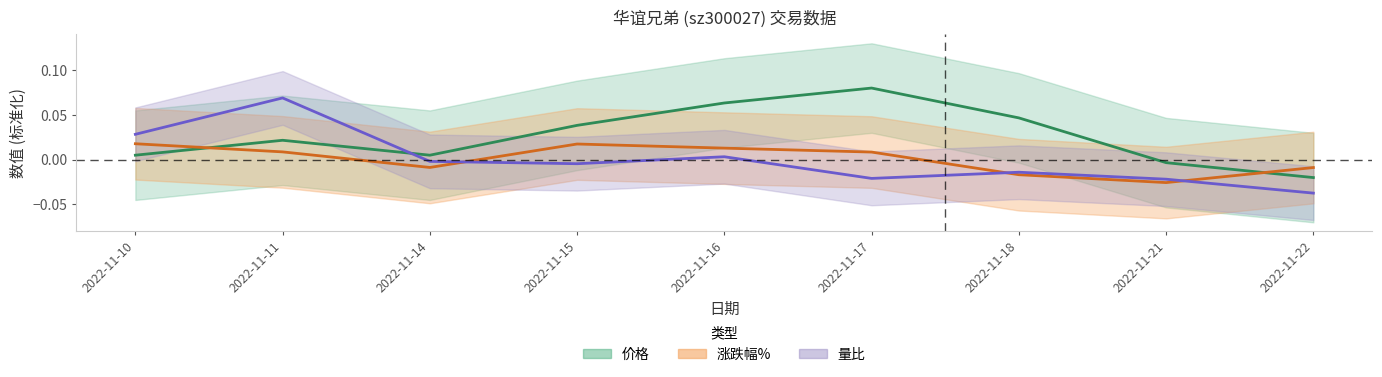

Is the value of 涨跌幅% at 2022-11-17 greater than the value of 量比 at 2022-11-14?

Yes